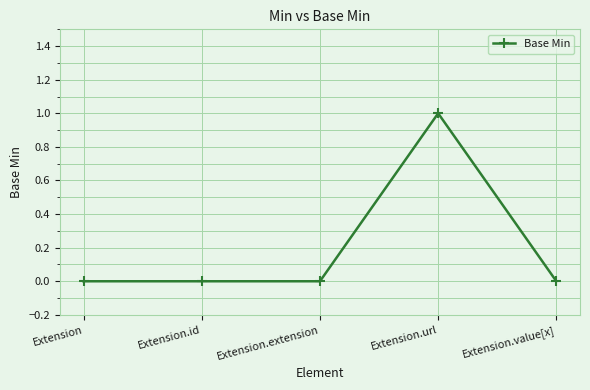

What is the greatest value displayed?

1